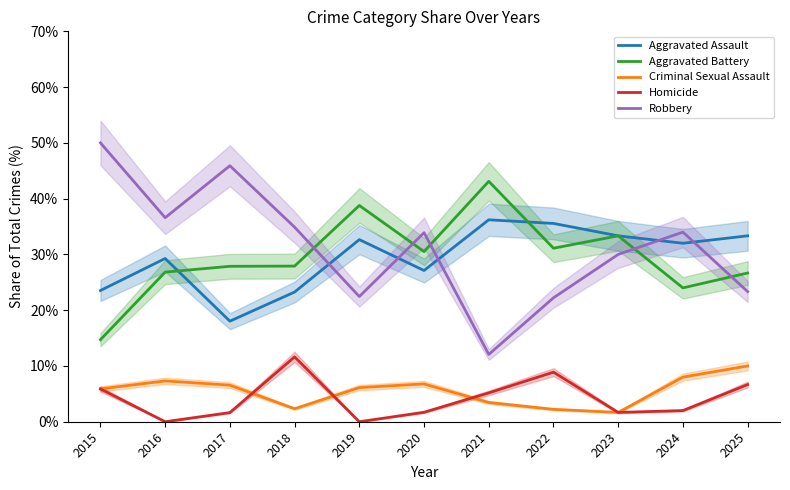

What are all the series names shown in the legend?

Aggravated Assault, Aggravated Battery, Criminal Sexual Assault, Homicide, Robbery